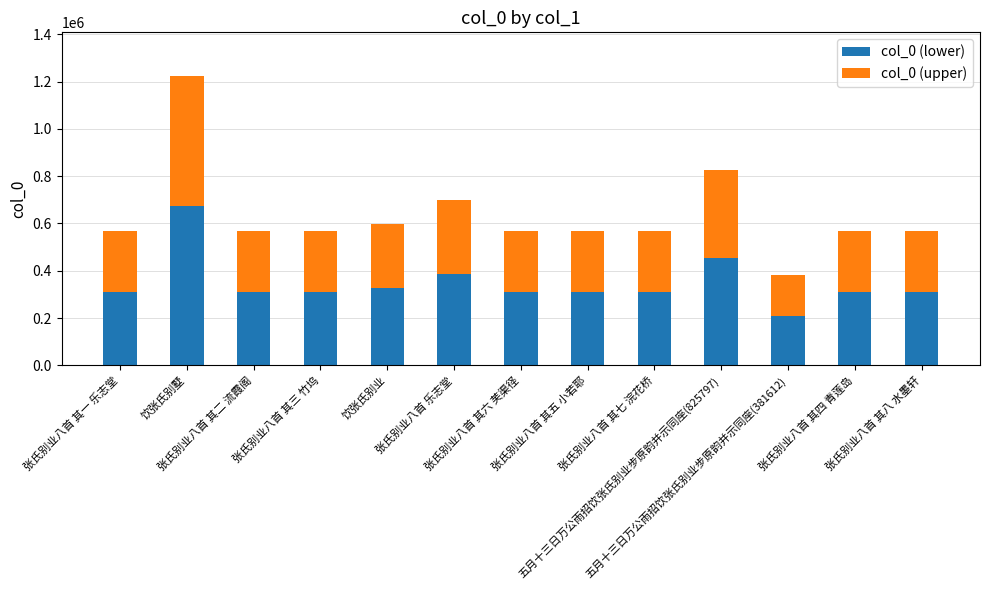

What is the highest value of the col_0 (lower) series?

673395.8